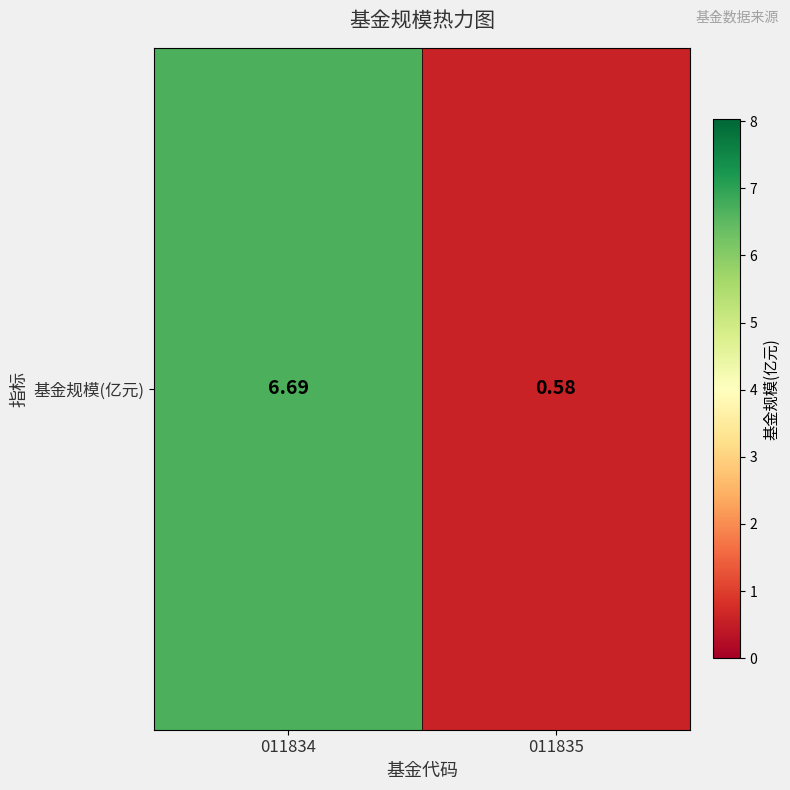

How many series are shown in this chart?

1